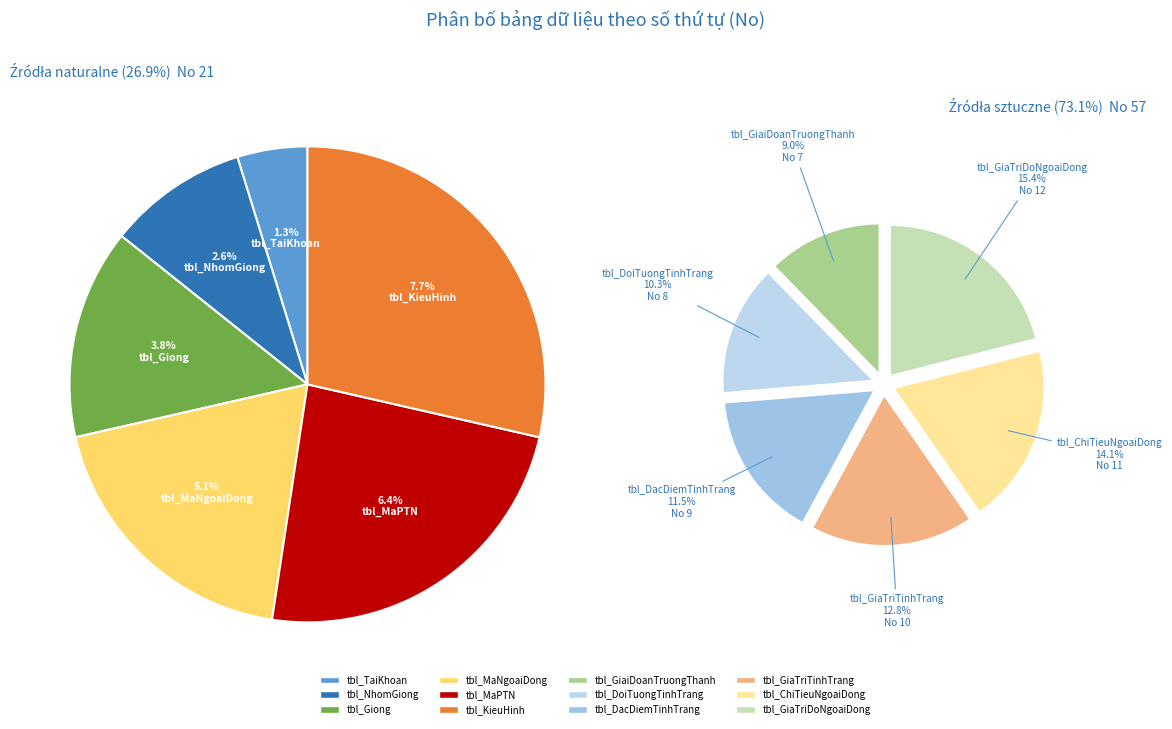

To the nearest percent, what is the difference between the tbl_TaiKhoan and tbl_MaNgoaiDong slice percentages?

4%